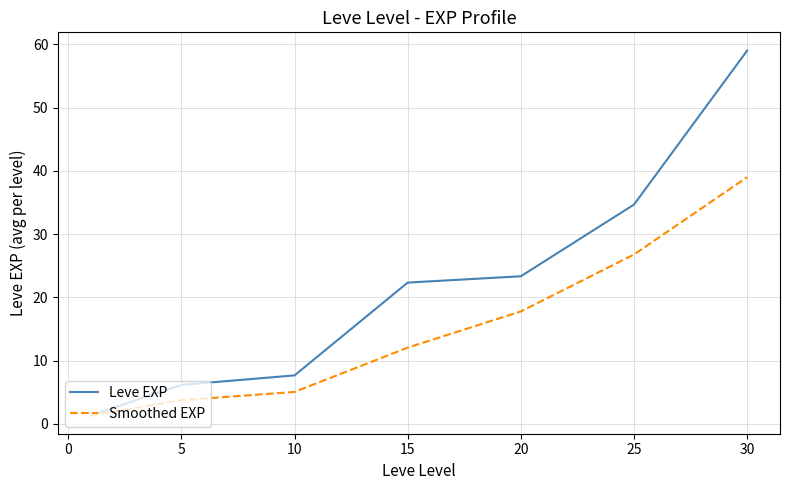

What is the minimum value for Leve EXP?

1.3